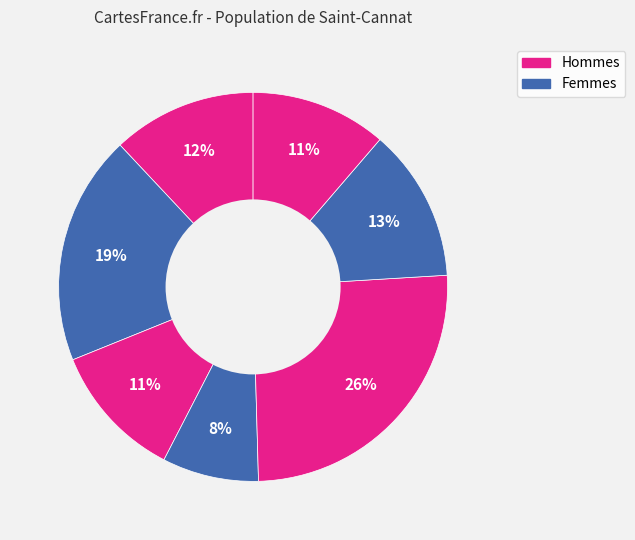

How many segments does this pie chart have?

7